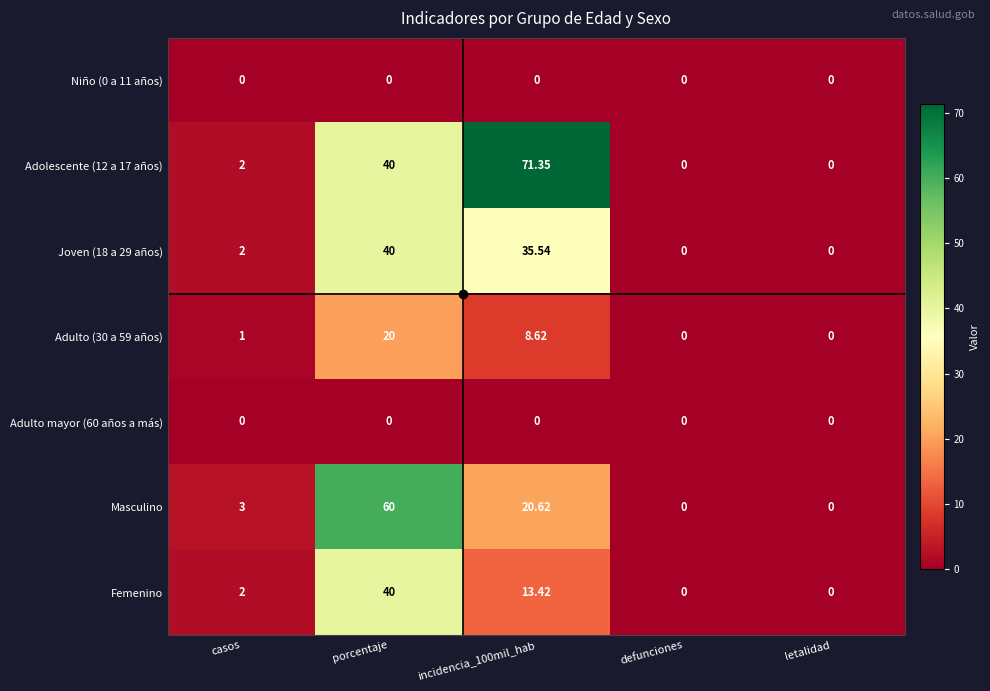

How many categories are shown in the chart?

5